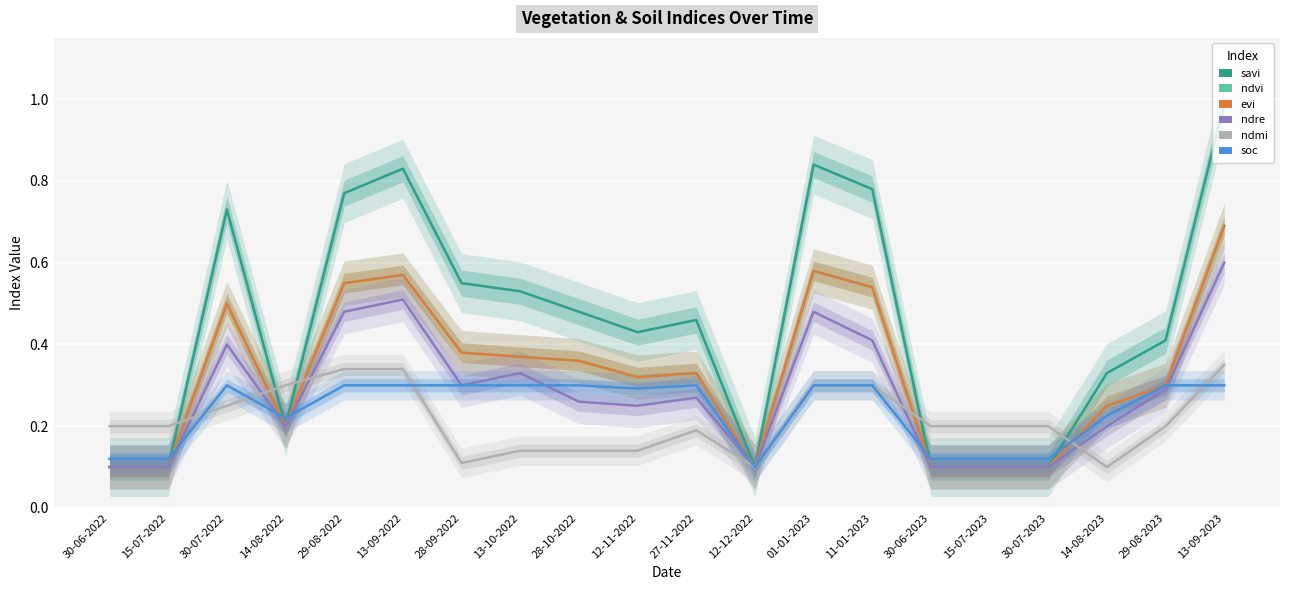

What are all the series names shown in the legend?

savi, ndvi, evi, ndre, ndmi, soc